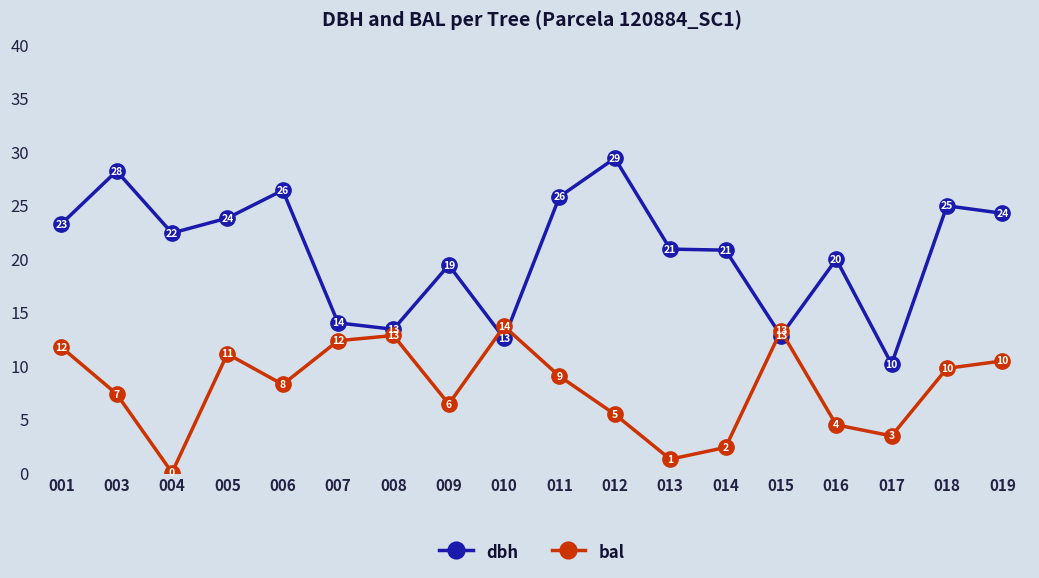

Where is the first local minimum for dbh?

004